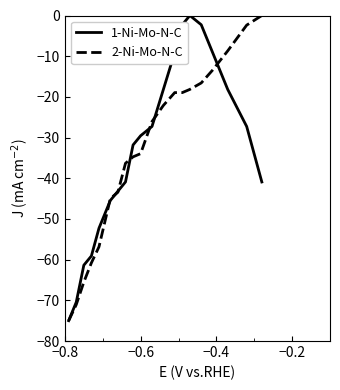

What is the minimum value for 2-Ni-Mo-N-C?

-75.0